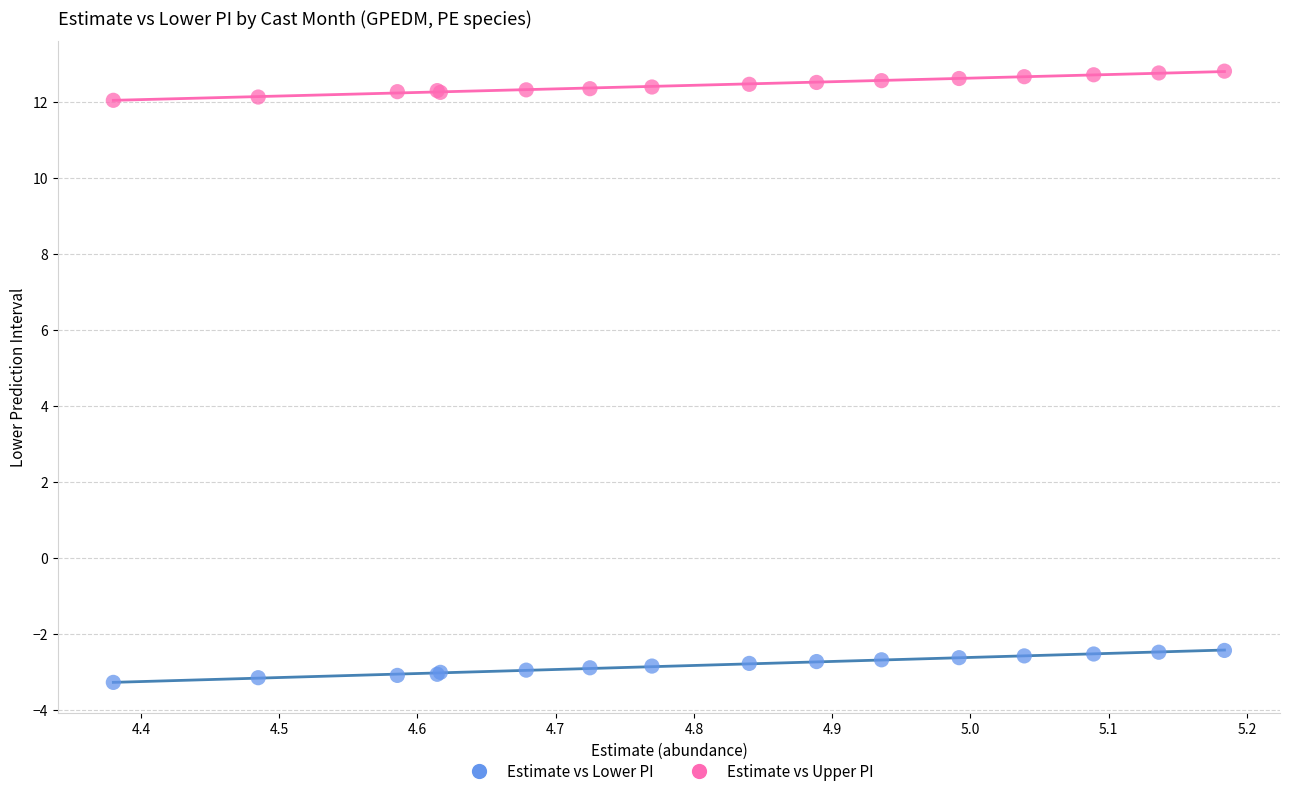

Which series contains the highest Y value?

Estimate vs Upper PI